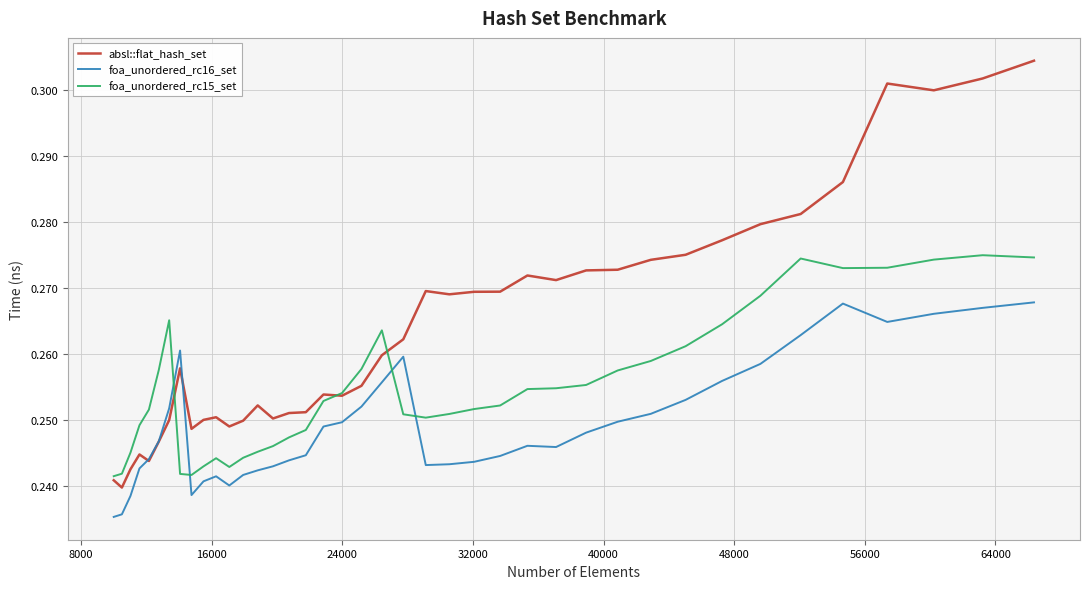

Which series has the widest spread of values?

absl::flat_hash_set